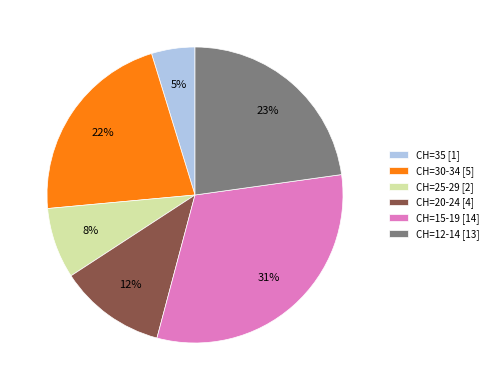

Is there a majority slice in this chart?

No